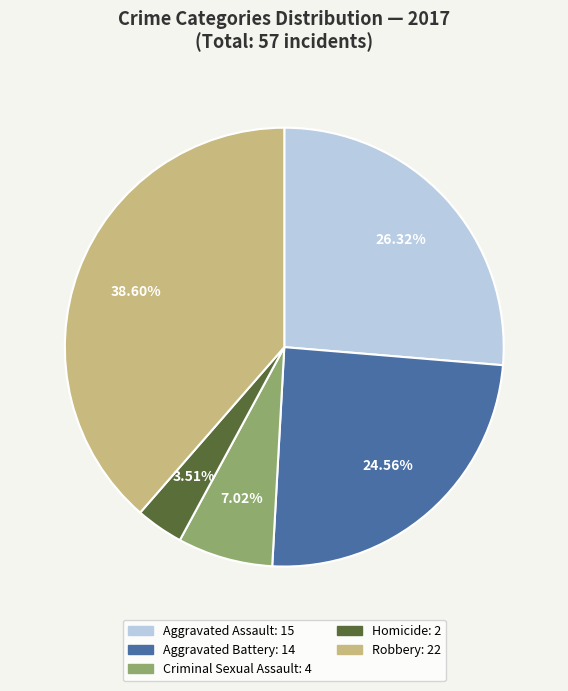

How many segments does this pie chart have?

5